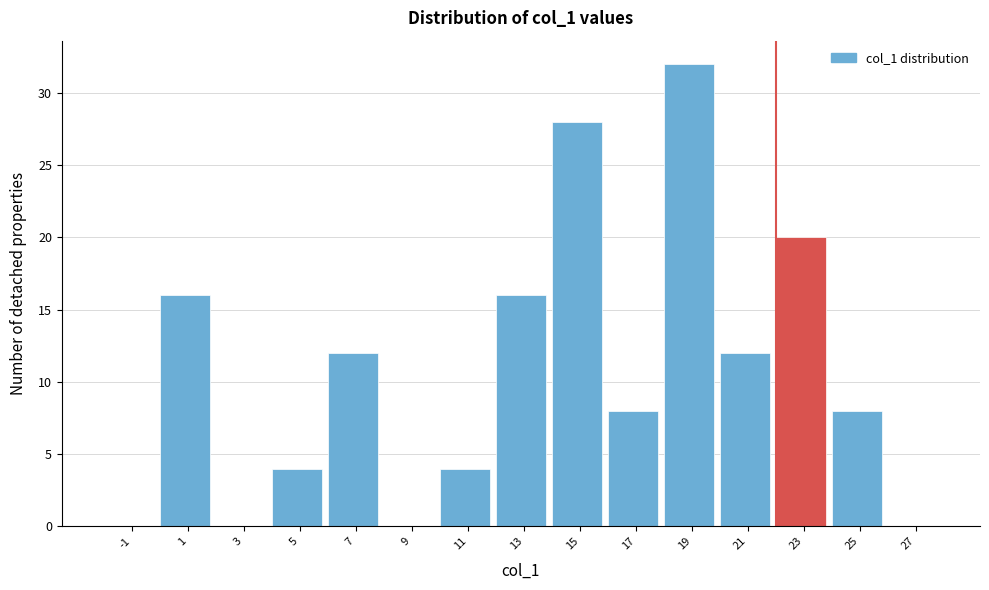

Reading left to right, list all the values displayed in this chart.

-1=0	1=16	3=0	5=4	7=12	9=0	11=4	13=16	15=28	17=8	19=32	21=12	23=20	25=8	27=0